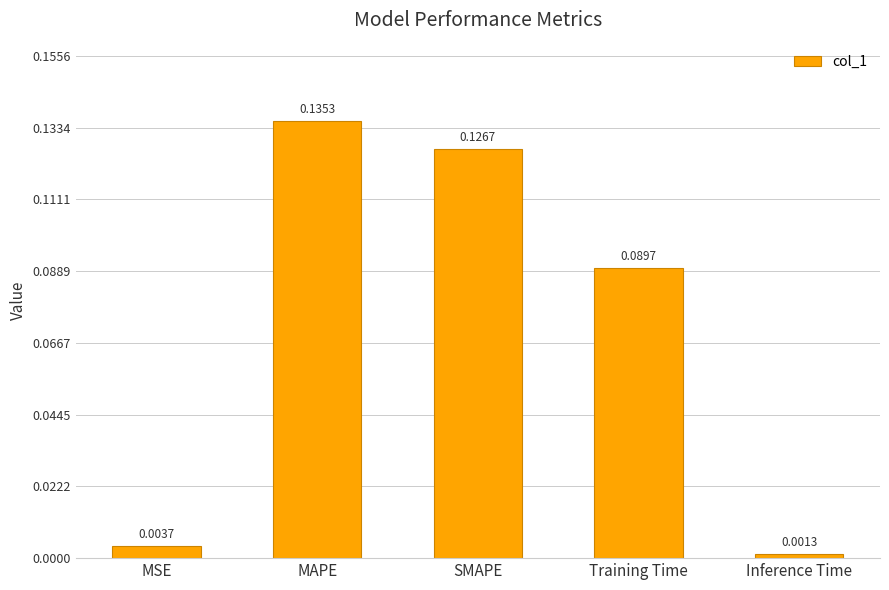

What is the label of the 1st bar from the right?

Inference Time